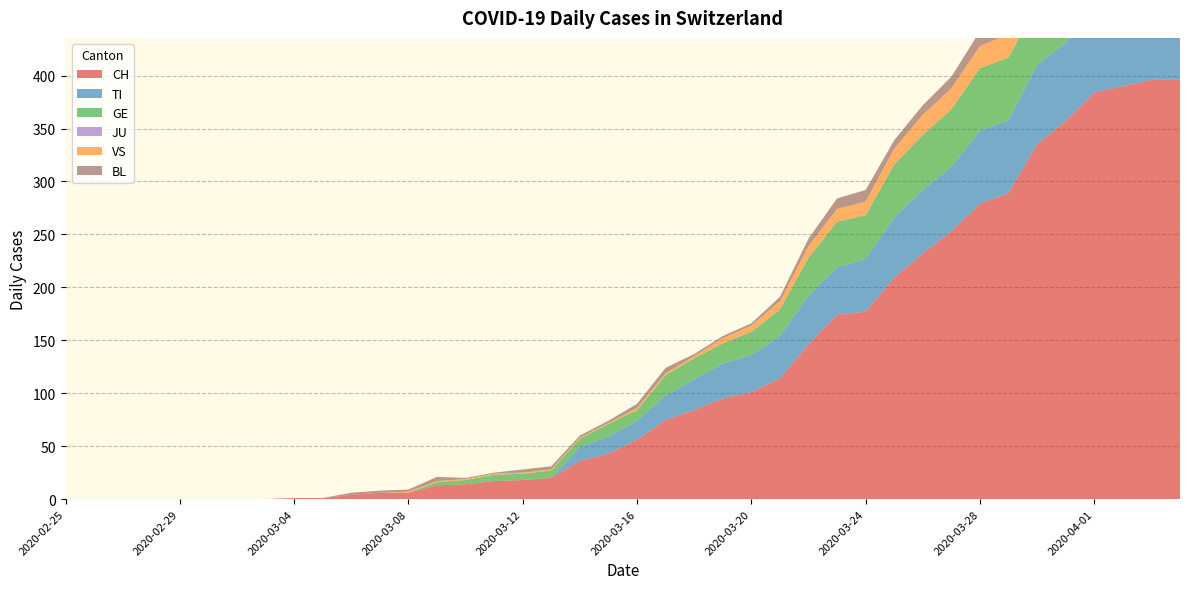

Reading left to right, extract all data points from this chart.

CH: 2020-02-25=0	2020-02-26=0	2020-02-27=0	2020-02-28=0	2020-02-29=0	2020-03-01=0	2020-03-02=0	2020-03-03=0	2020-03-04=1	2020-03-05=1	2020-03-06=4	2020-03-07=6	2020-03-08=6	2020-03-09=13	2020-03-10=14	2020-03-11=17	2020-03-12=18	2020-03-13=20	2020-03-14=36	2020-03-15=43	2020-03-16=56	2020-03-17=75	2020-03-18=84	2020-03-19=95	2020-03-20=101	2020-03-21=114	2020-03-22=146	2020-03-23=174	2020-03-24=177	2020-03-25=209	2020-03-26=232	2020-03-27=253	2020-03-28=279	2020-03-29=289	2020-03-30=335	2020-03-31=357	2020-04-01=384	2020-04-02=390	2020-04-03=396	2020-04-04=396
TI: 2020-02-25=0	2020-02-26=0	2020-02-27=0	2020-02-28=0	2020-02-29=0	2020-03-01=0	2020-03-02=0	2020-03-03=0	2020-03-04=0	2020-03-05=0	2020-03-06=0	2020-03-07=0	2020-03-08=0	2020-03-09=0	2020-03-10=0	2020-03-11=0	2020-03-12=0	2020-03-13=0	2020-03-14=13	2020-03-15=16	2020-03-16=18	2020-03-17=23	2020-03-18=29	2020-03-19=33	2020-03-20=35	2020-03-21=40	2020-03-22=46	2020-03-23=45	2020-03-24=50	2020-03-25=57	2020-03-26=60	2020-03-27=61	2020-03-28=69	2020-03-29=69	2020-03-30=75	2020-03-31=74	2020-04-01=76	2020-04-02=75	2020-04-03=75	2020-04-04=72
GE: 2020-02-25=0	2020-02-26=0	2020-02-27=0	2020-02-28=0	2020-02-29=0	2020-03-01=0	2020-03-02=0	2020-03-03=0	2020-03-04=0	2020-03-05=0	2020-03-06=0	2020-03-07=0	2020-03-08=0	2020-03-09=3	2020-03-10=4	2020-03-11=6	2020-03-12=6	2020-03-13=7	2020-03-14=8	2020-03-15=12	2020-03-16=10	2020-03-17=19	2020-03-18=20	2020-03-19=19	2020-03-20=22	2020-03-21=25	2020-03-22=36	2020-03-23=43	2020-03-24=41	2020-03-25=50	2020-03-26=52	2020-03-27=54	2020-03-28=59	2020-03-29=59	2020-03-30=57	2020-03-31=64	2020-04-01=64	2020-04-02=62	2020-04-03=65	2020-04-04=61
JU: 2020-02-25=0	2020-02-26=0	2020-02-27=0	2020-02-28=0	2020-02-29=0	2020-03-01=0	2020-03-02=0	2020-03-03=0	2020-03-04=0	2020-03-05=0	2020-03-06=0	2020-03-07=0	2020-03-08=0	2020-03-09=0	2020-03-10=0	2020-03-11=0	2020-03-12=0	2020-03-13=0	2020-03-14=0	2020-03-15=0	2020-03-16=0	2020-03-17=0	2020-03-18=0	2020-03-19=0	2020-03-20=0	2020-03-21=0	2020-03-22=0	2020-03-23=0	2020-03-24=0	2020-03-25=0	2020-03-26=0	2020-03-27=0	2020-03-28=0	2020-03-29=0	2020-03-30=0	2020-03-31=0	2020-04-01=0	2020-04-02=0	2020-04-03=0	2020-04-04=0
VS: 2020-02-25=0	2020-02-26=0	2020-02-27=0	2020-02-28=0	2020-02-29=0	2020-03-01=0	2020-03-02=0	2020-03-03=0	2020-03-04=0	2020-03-05=0	2020-03-06=0	2020-03-07=0	2020-03-08=1	2020-03-09=1	2020-03-10=1	2020-03-11=1	2020-03-12=1	2020-03-13=1	2020-03-14=1	2020-03-15=1	2020-03-16=2	2020-03-17=2	2020-03-18=2	2020-03-19=5	2020-03-20=6	2020-03-21=8	2020-03-22=11	2020-03-23=12	2020-03-24=13	2020-03-25=15	2020-03-26=19	2020-03-27=20	2020-03-28=21	2020-03-29=22	2020-03-30=25	2020-03-31=24	2020-04-01=26	2020-04-02=28	2020-04-03=26	2020-04-04=28
BL: 2020-02-25=0	2020-02-26=0	2020-02-27=0	2020-02-28=0	2020-02-29=0	2020-03-01=0	2020-03-02=0	2020-03-03=0	2020-03-04=0	2020-03-05=0	2020-03-06=2	2020-03-07=2	2020-03-08=2	2020-03-09=4	2020-03-10=1	2020-03-11=1	2020-03-12=3	2020-03-13=3	2020-03-14=2	2020-03-15=2	2020-03-16=4	2020-03-17=5	2020-03-18=2	2020-03-19=2	2020-03-20=2	2020-03-21=4	2020-03-22=7	2020-03-23=10	2020-03-24=11	2020-03-25=8	2020-03-26=9	2020-03-27=11	2020-03-28=14	2020-03-29=15	2020-03-30=17	2020-03-31=18	2020-04-01=17	2020-04-02=18	2020-04-03=18	2020-04-04=19